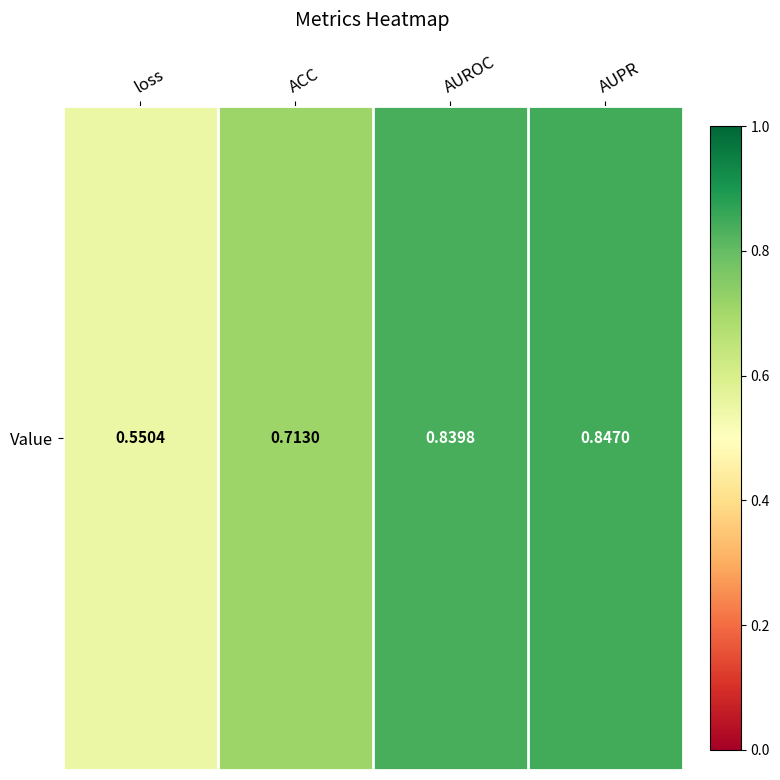

What value does the data have at ACC?

0.7